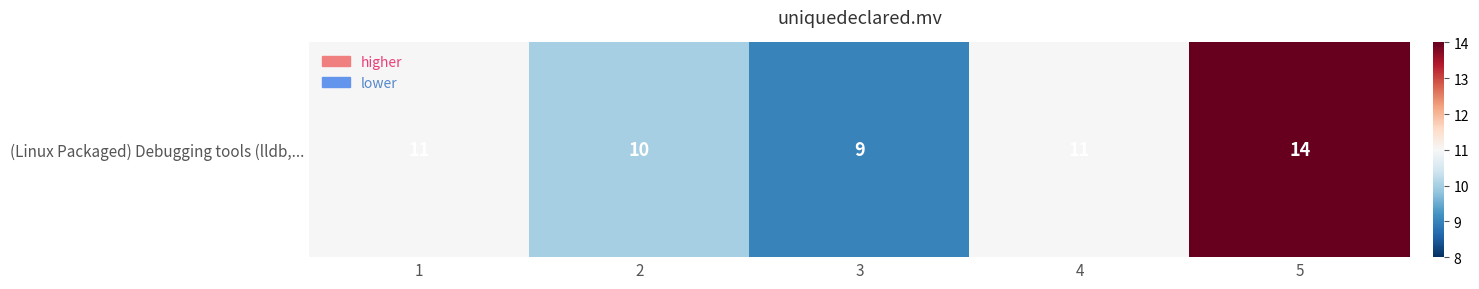

Reading left to right, list all the values displayed in this chart.

1=11	2=10	3=9	4=11	5=14